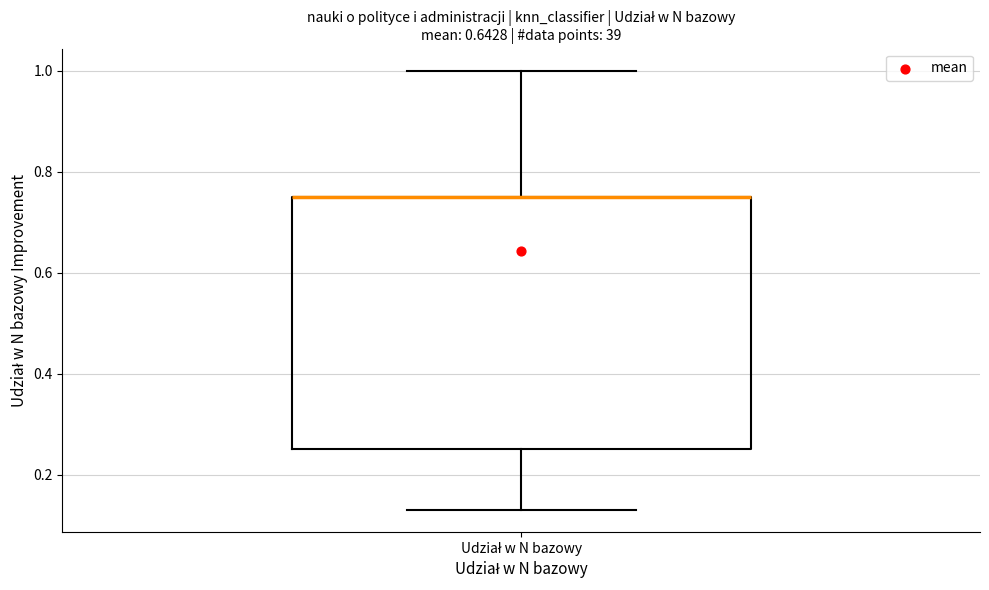

Where does the upper whisker of the box for Udział w N bazowy end on the y-axis? The values are not printed on the chart, so give them approximately, as read against the axis.

1.00